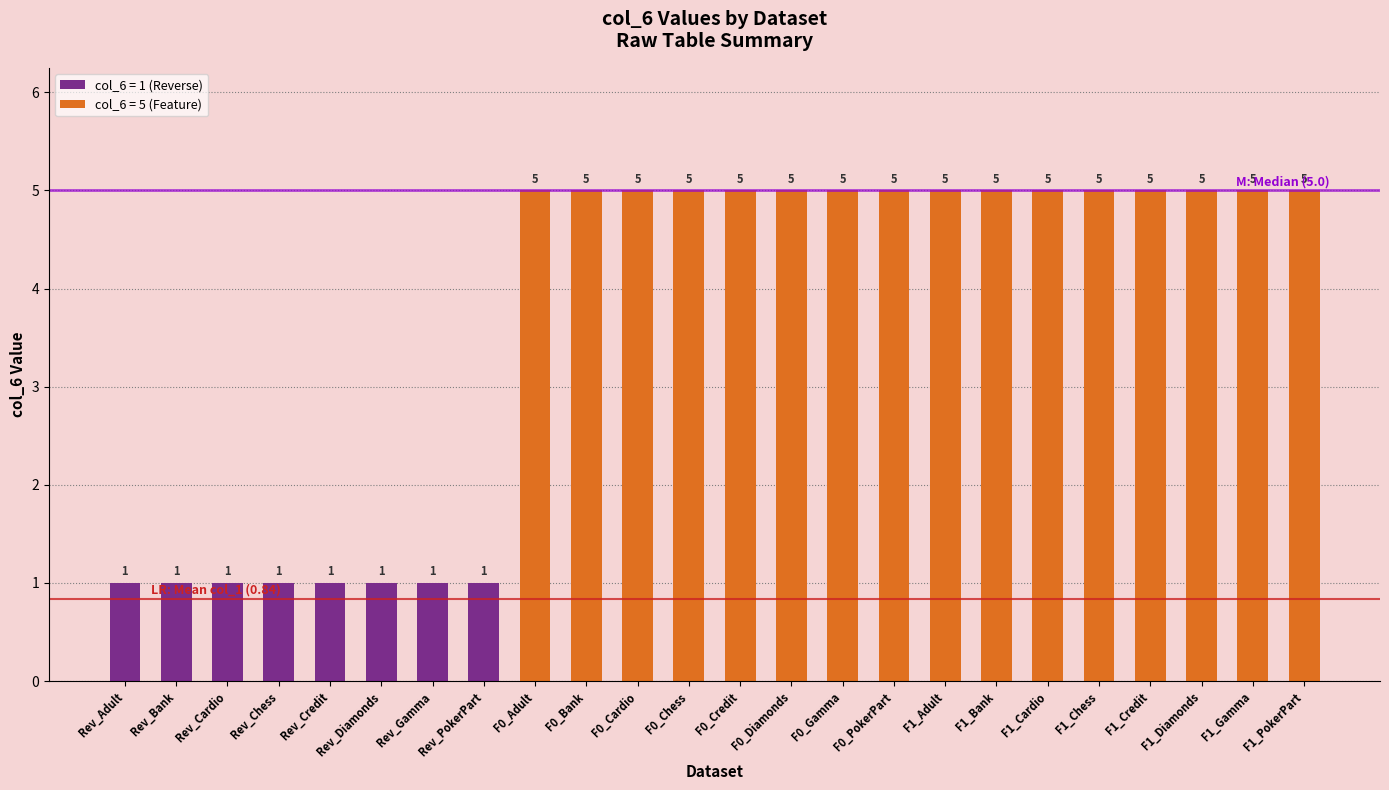

What is the change in value from Rev_Chess to F1_Gamma?

+4